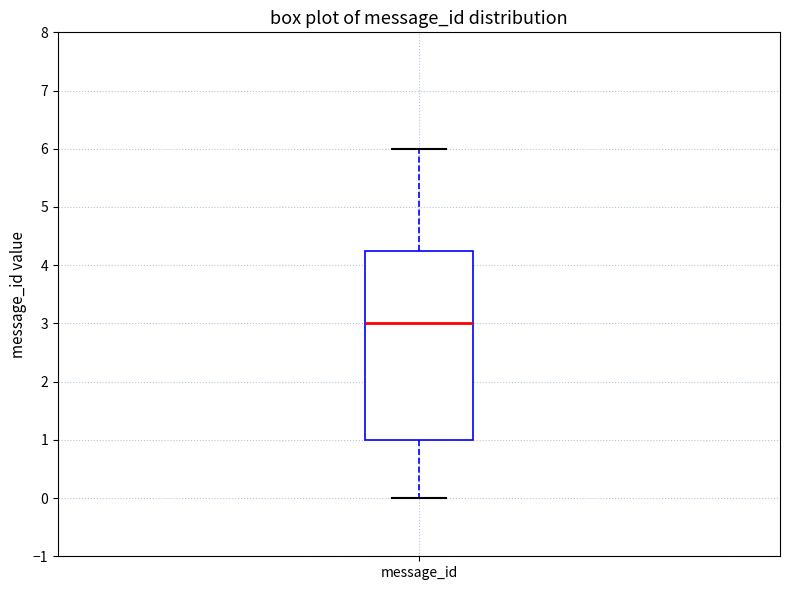

Transcribe this box plot: give where the median line is, the range the box spans, and where the two whiskers end, as read against the y-axis. The values are not printed on the chart, so give them approximately, as read against the axis.

median 3.0, box 1.0 to 4.3, whiskers 0.0 to 6.0